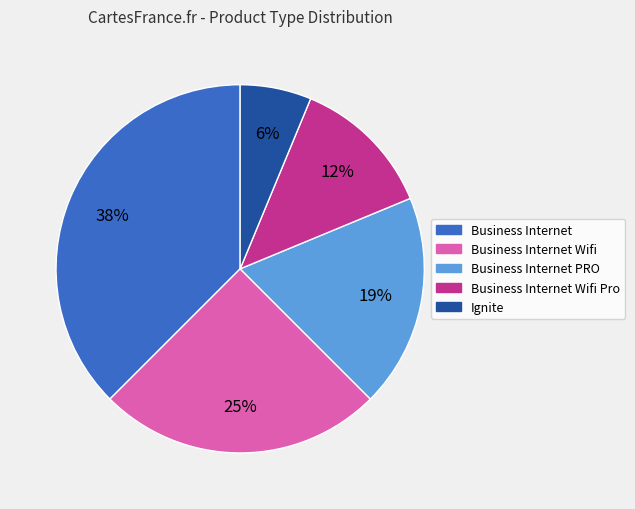

To the nearest percent, what is the average slice percentage?

20%